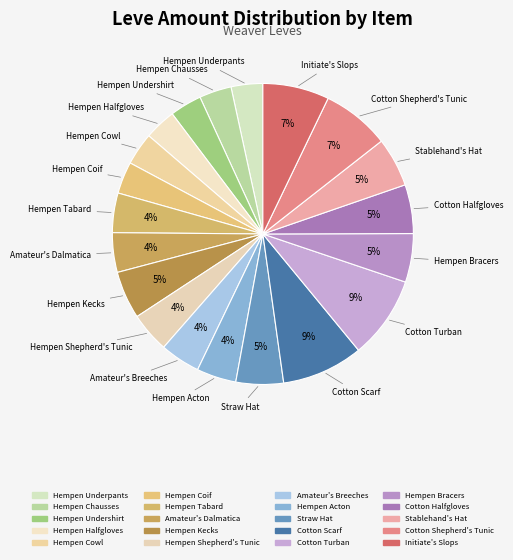

What portion of the pie excludes Hempen Cowl?

96.5%